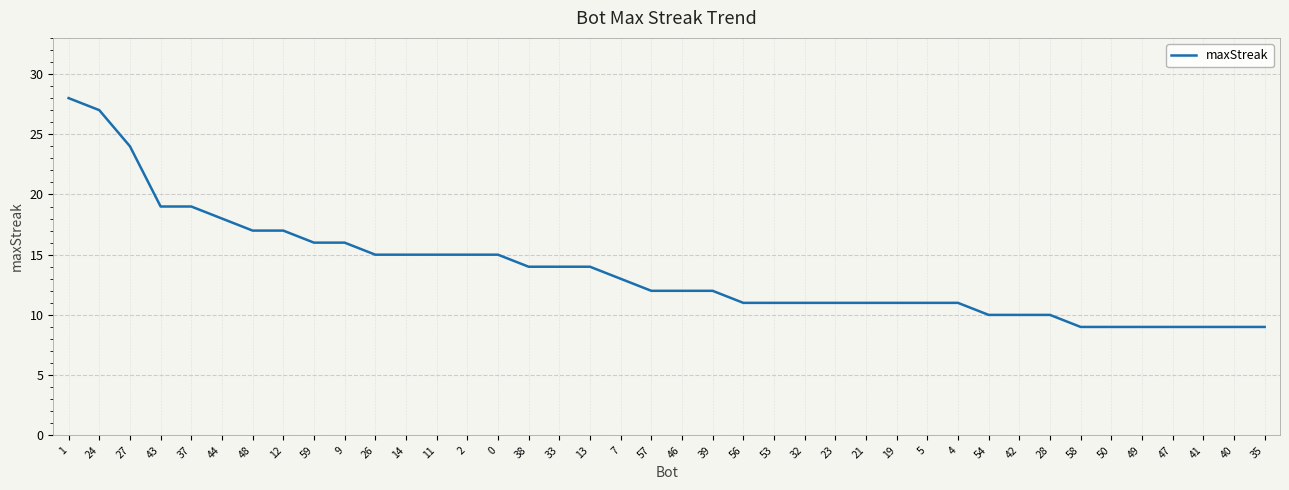

Is it true that the value at 37 is 29?

False